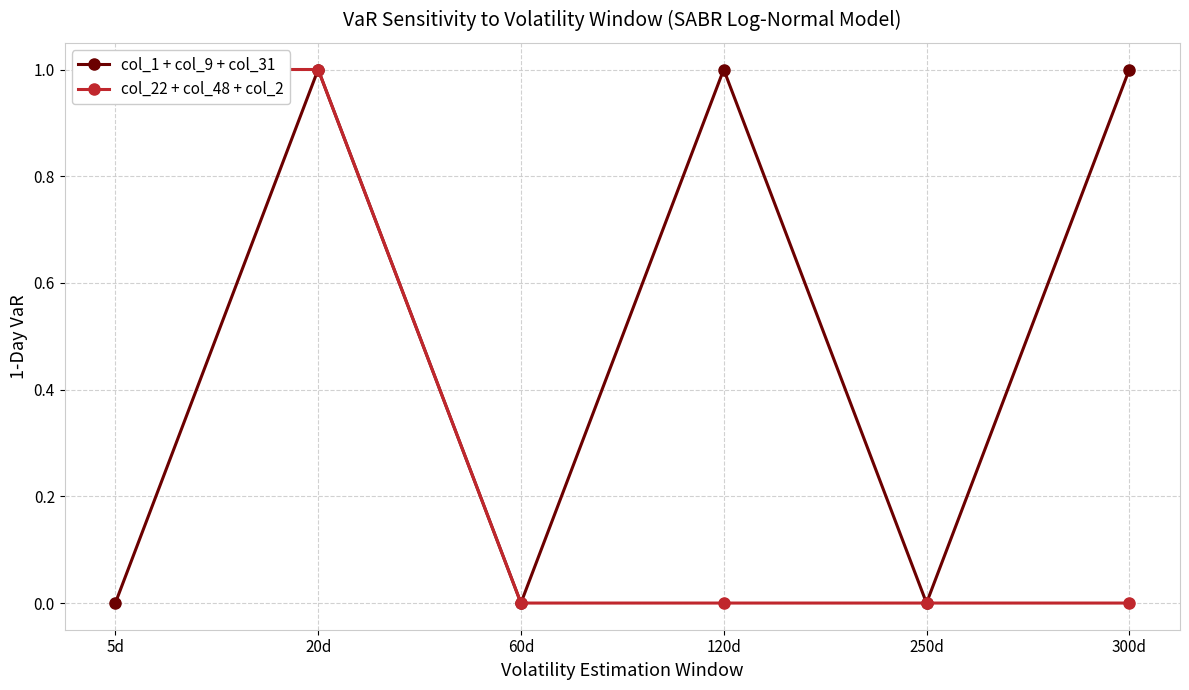

Between 120d and 250d, which series saw the biggest shift?

col_1 + col_9 + col_31